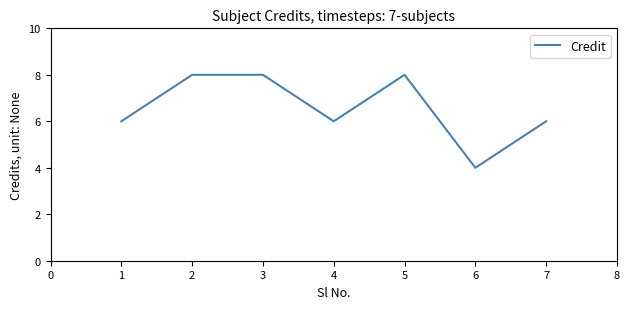

The chart shows a value of 10 at 4. True or false?

False